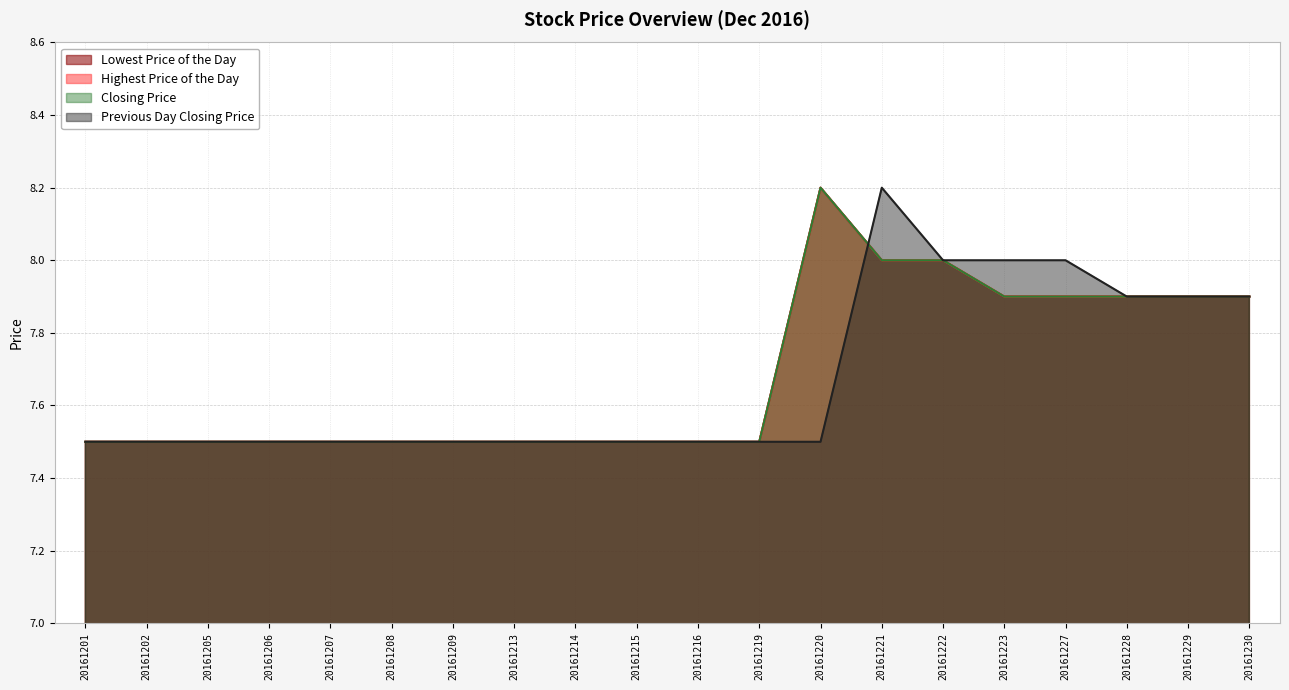

What is the highest value of the Highest Price of the Day series?

8.2